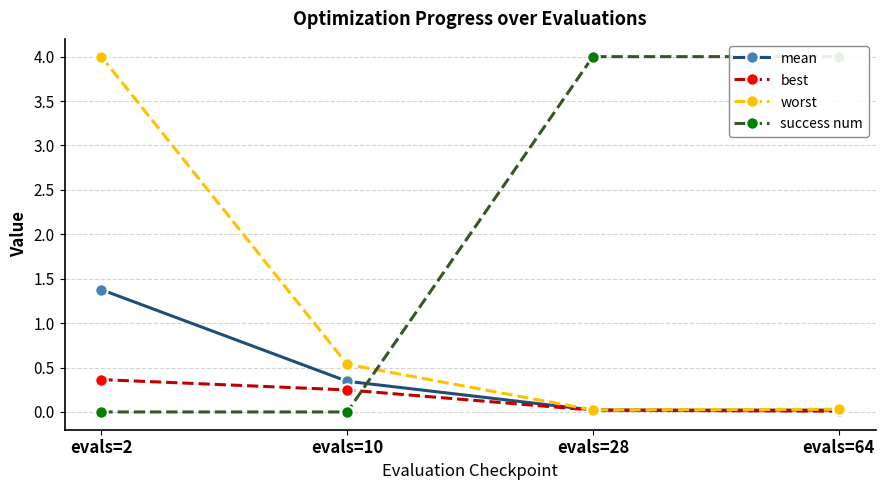

What are all the series names shown in the legend?

mean, best, worst, success num